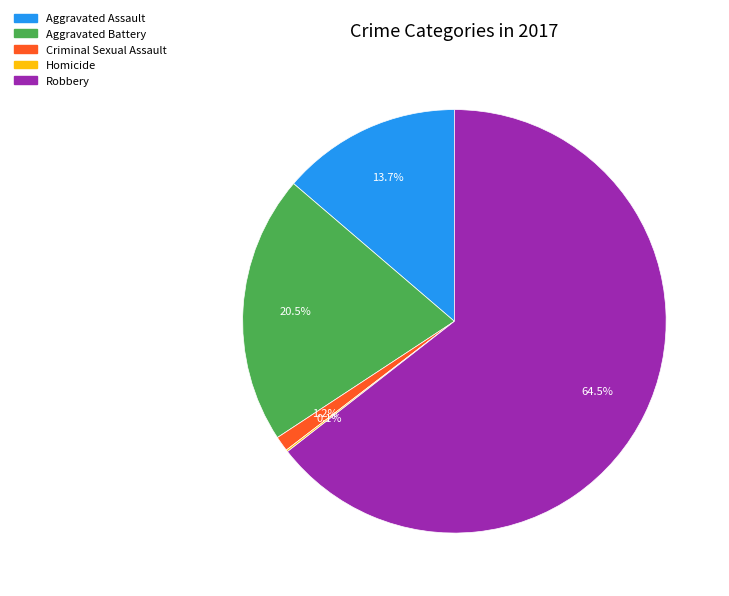

What is the largest slice in the pie chart?

Robbery